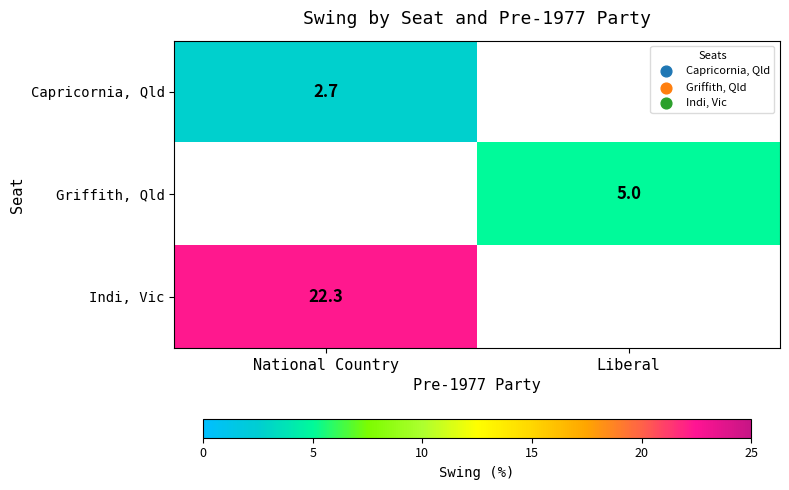

Which has a higher value, Liberal or National Country?

National Country